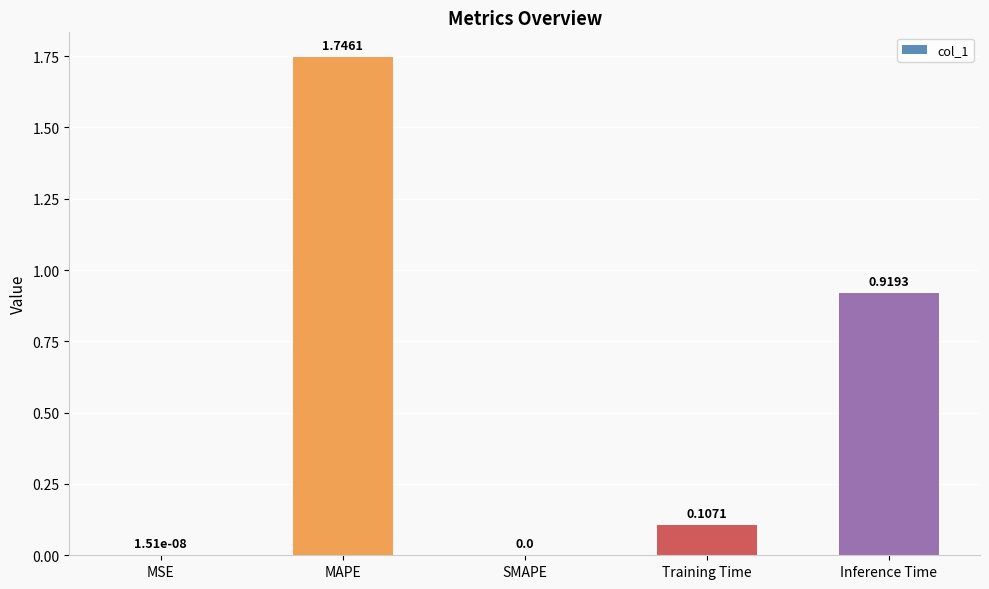

Which category has the highest value across all series?

MAPE